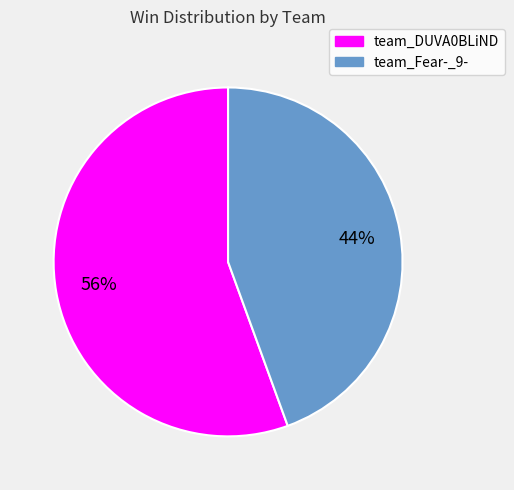

Count the number of slices in the pie.

2